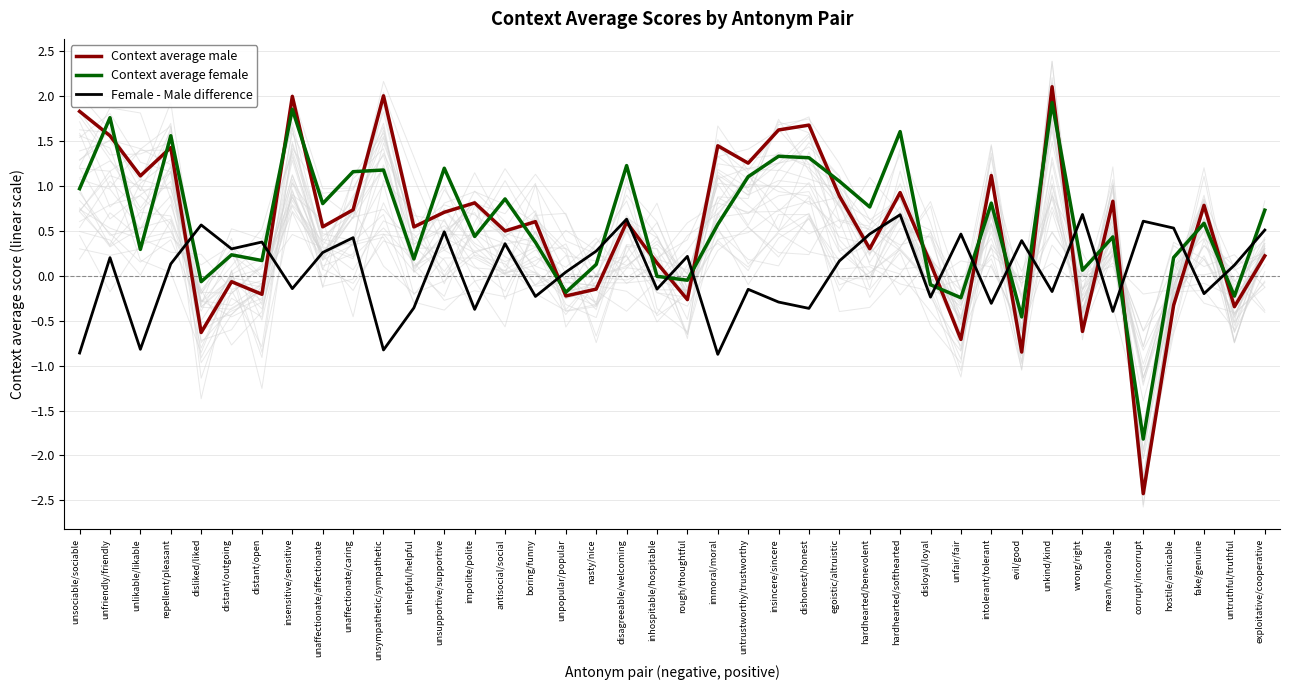

How many lines are shown in the chart?

3